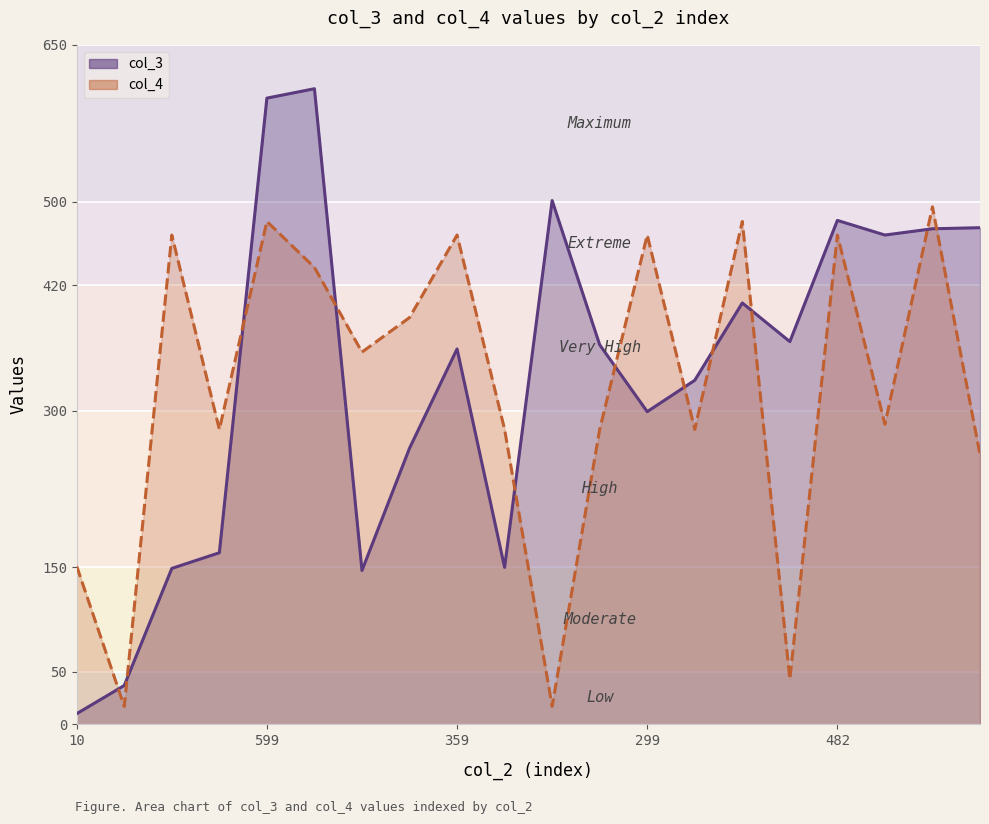

How many lines are shown in the chart?

2